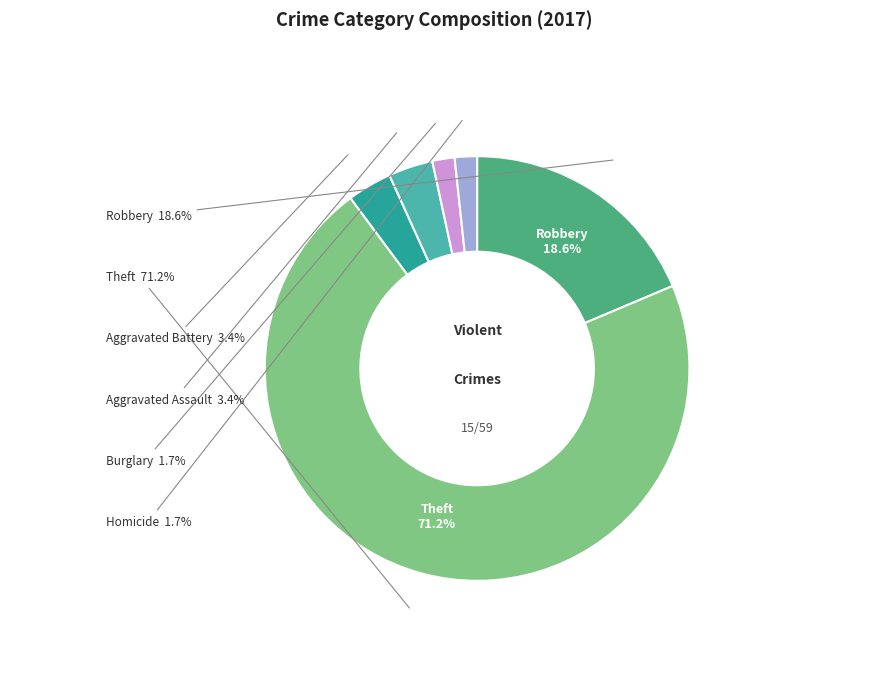

Which category has the biggest portion of the pie?

Theft